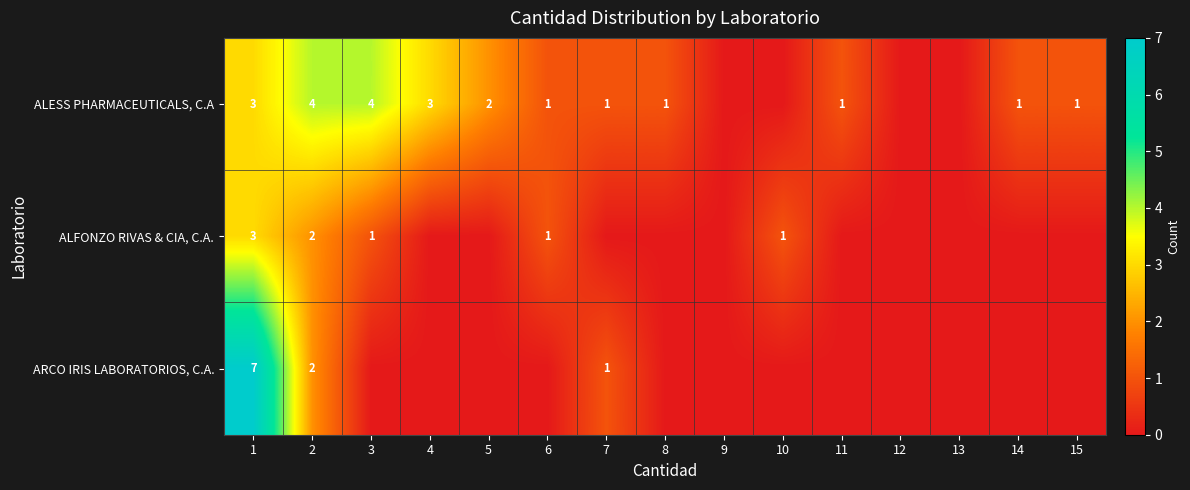

Is it true that ALESS PHARMACEUTICALS, C.A equals 2 at 5?

True